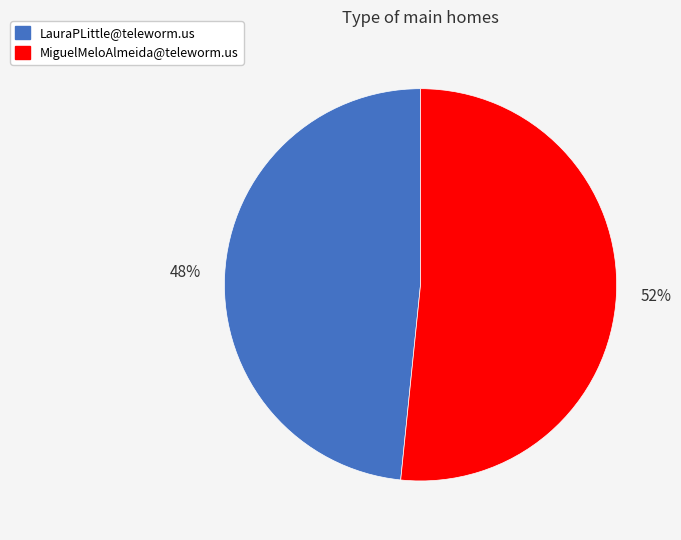

Is it true that LauraPLittle@teleworm.us is 48% of the pie?

True